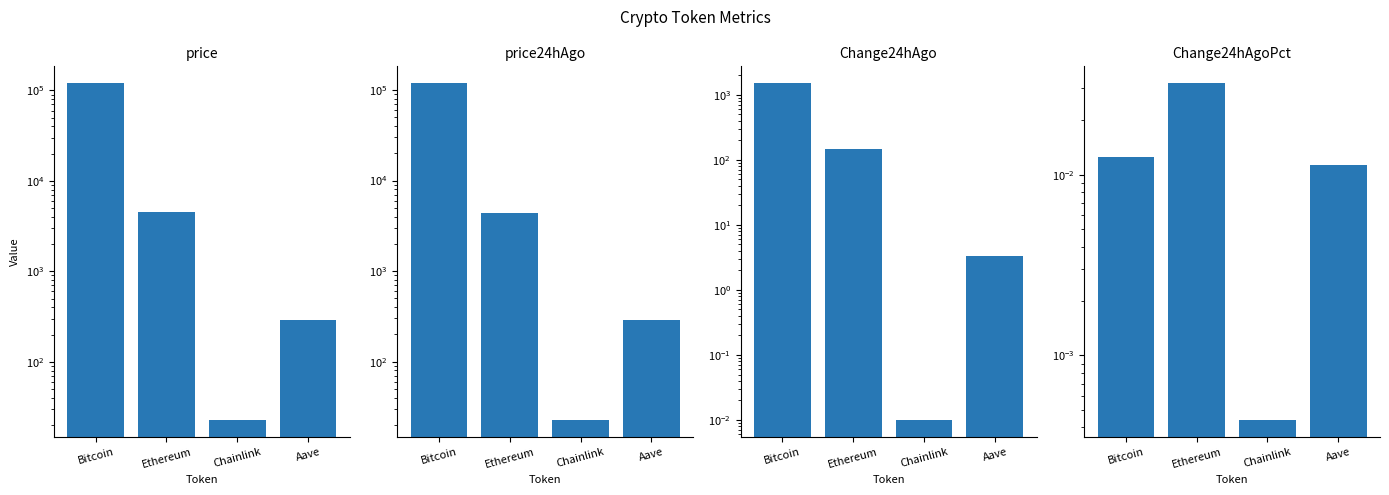

How many groups of bars are there?

4